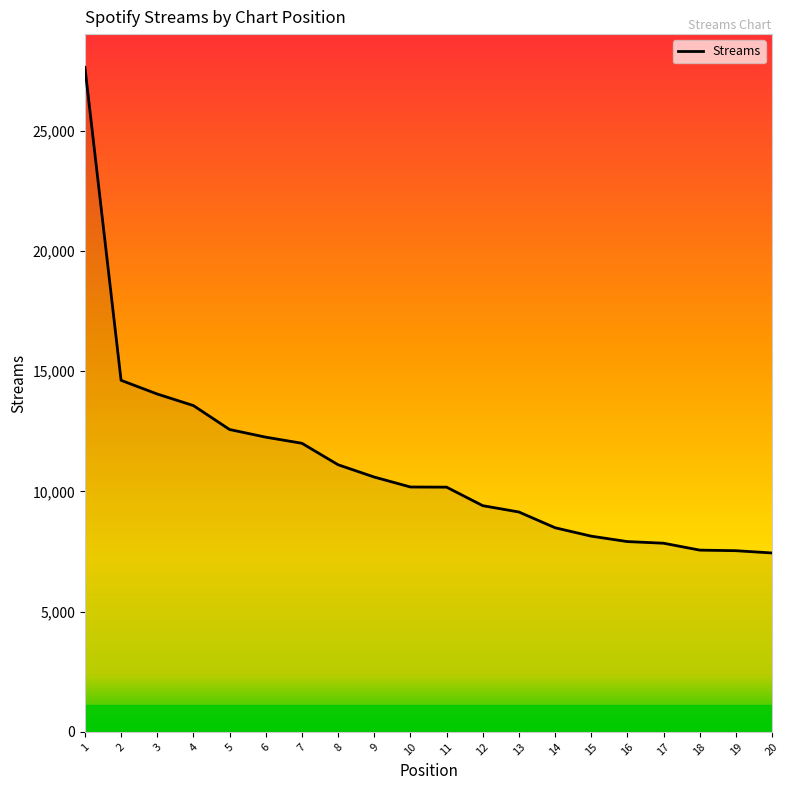

What is the maximum value shown in the chart?

27634